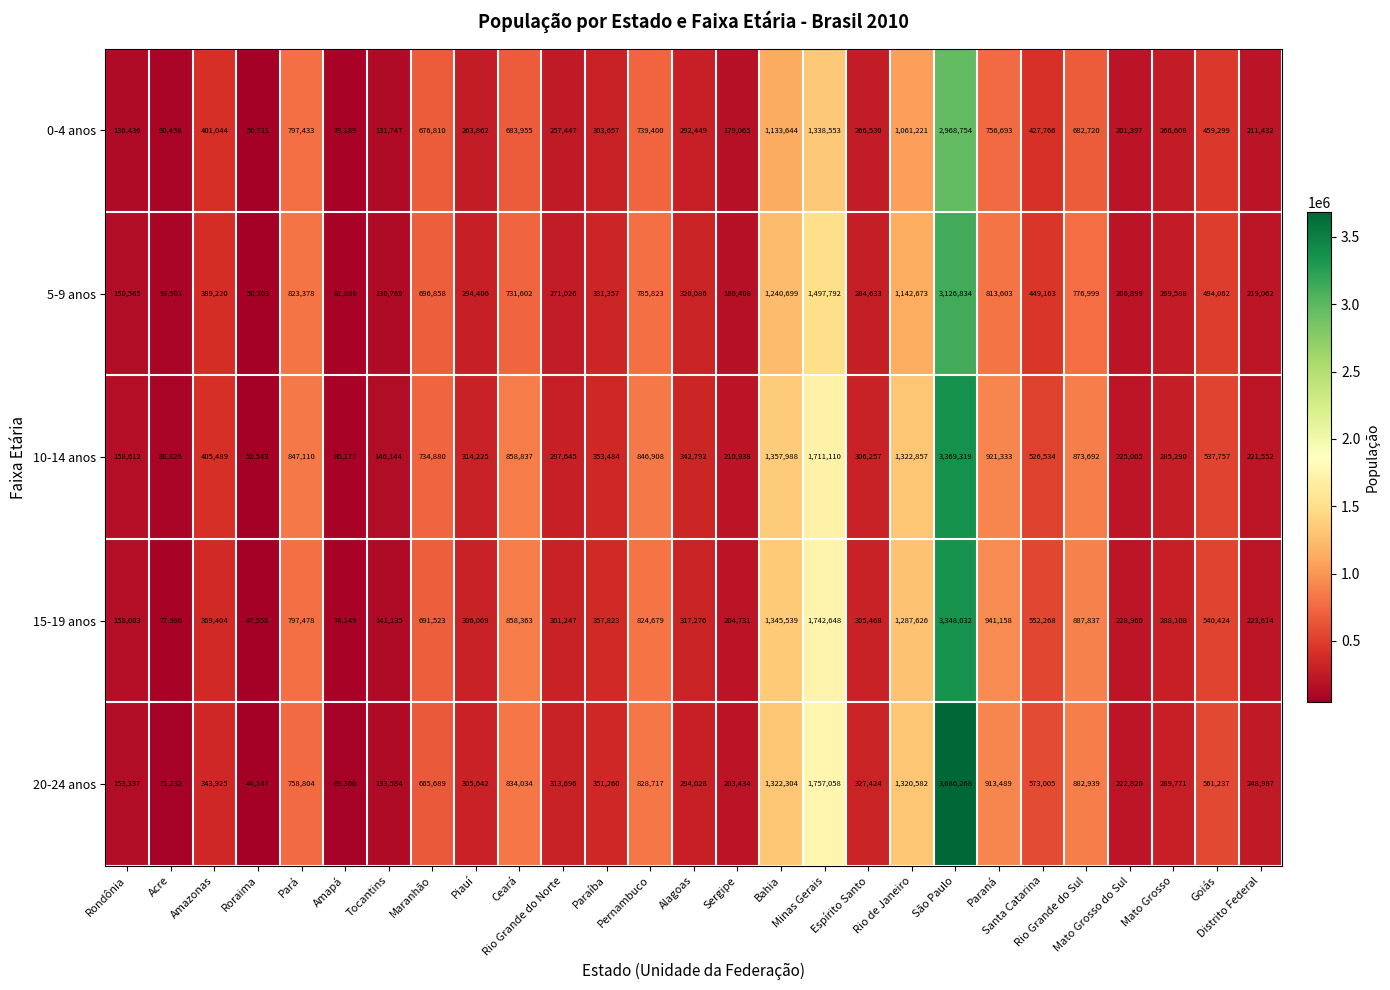

Which series has the largest range (max minus min)?

20-24 anos